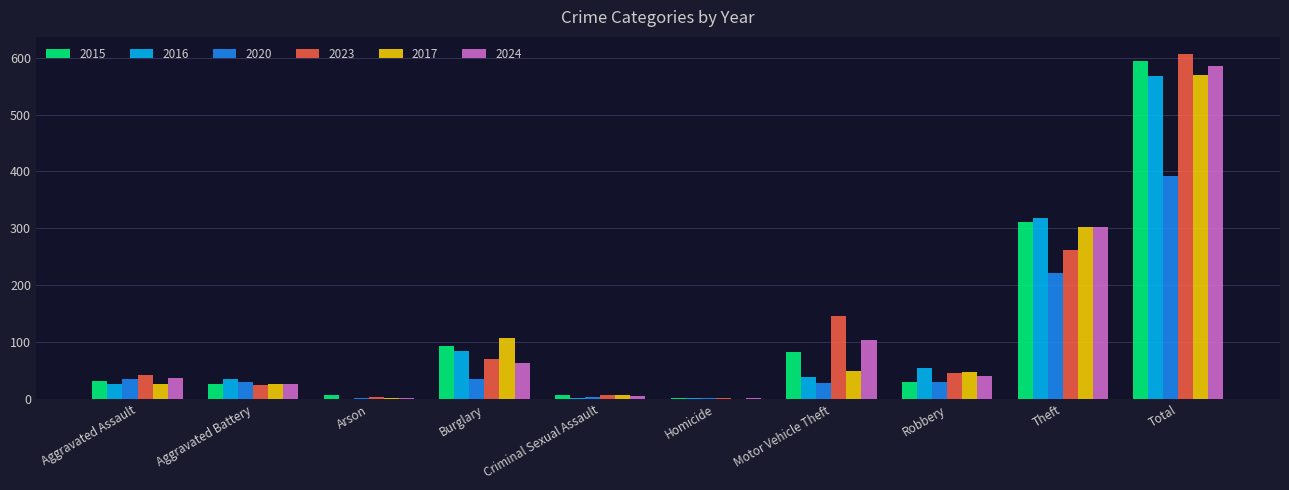

True or false: 2024 has a value of 164 at Motor Vehicle Theft.

False